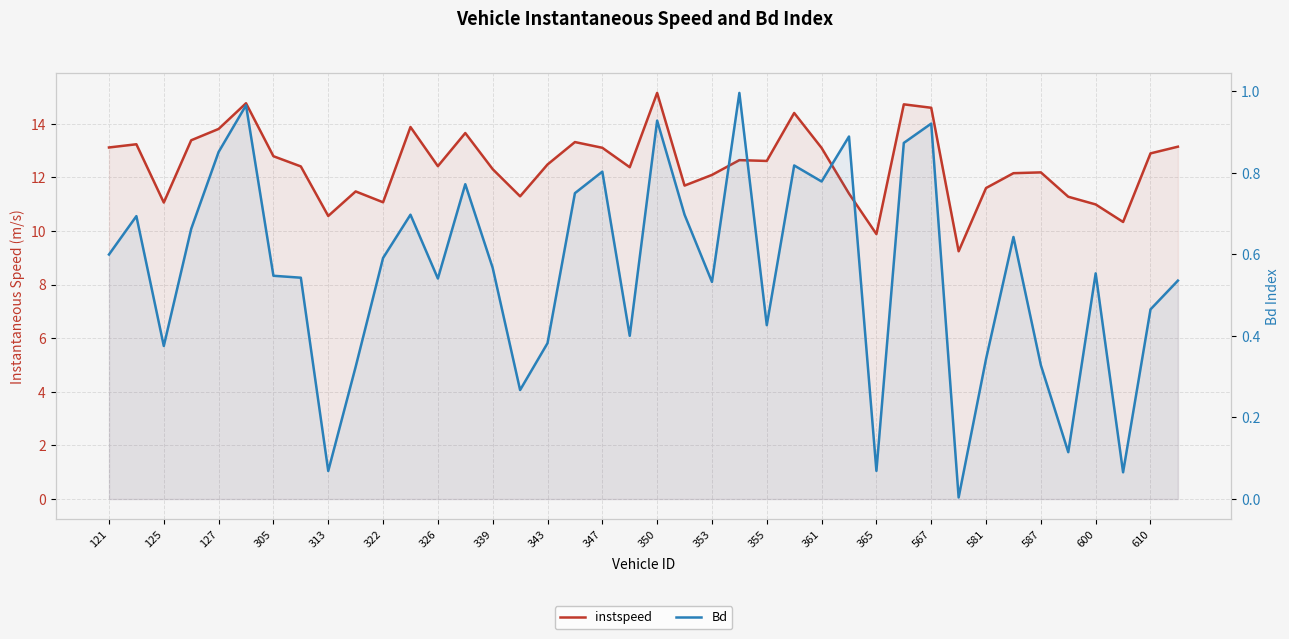

Between 326 and 347, which series saw the biggest shift?

instspeed